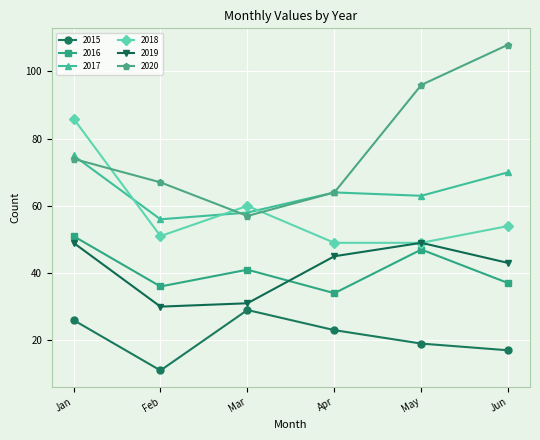

What is the lowest value of the 2015 series?

11